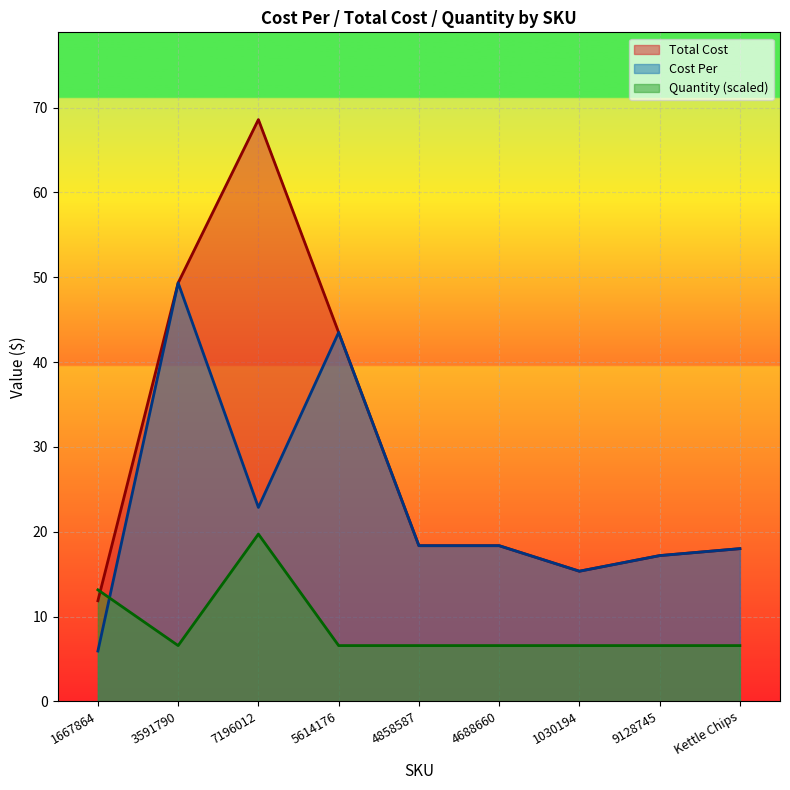

At 5614176, list the series in order from largest to smallest.

Cost Per, Total Cost, Quantity